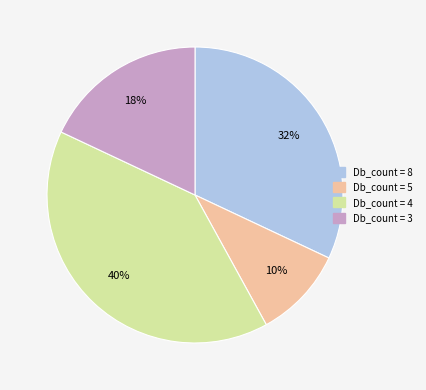

Is there a majority slice in this chart?

No